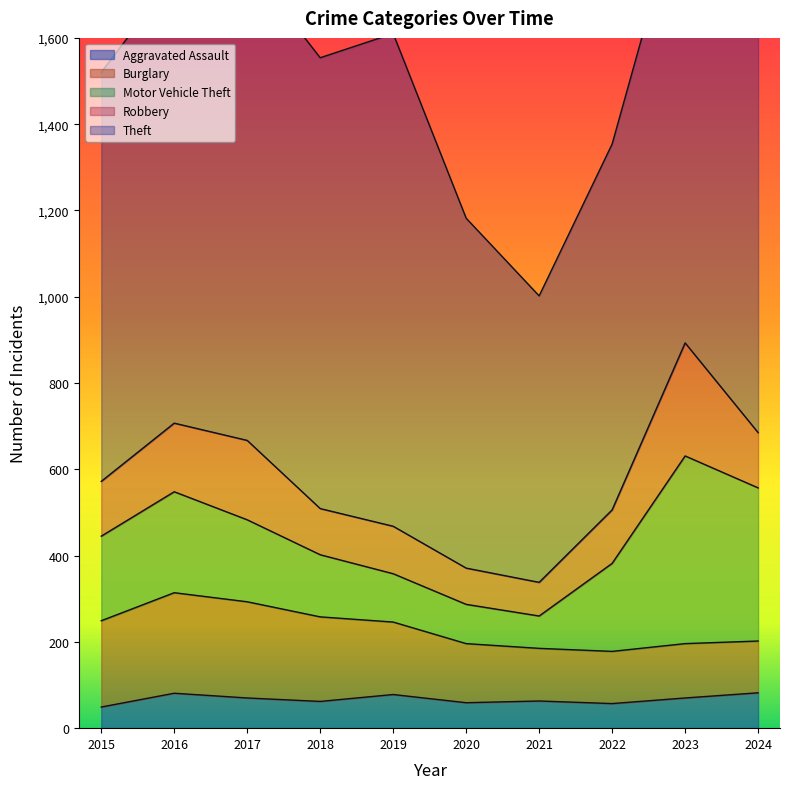

What is the difference between the second highest and second lowest values in the Aggravated Assault series?

24